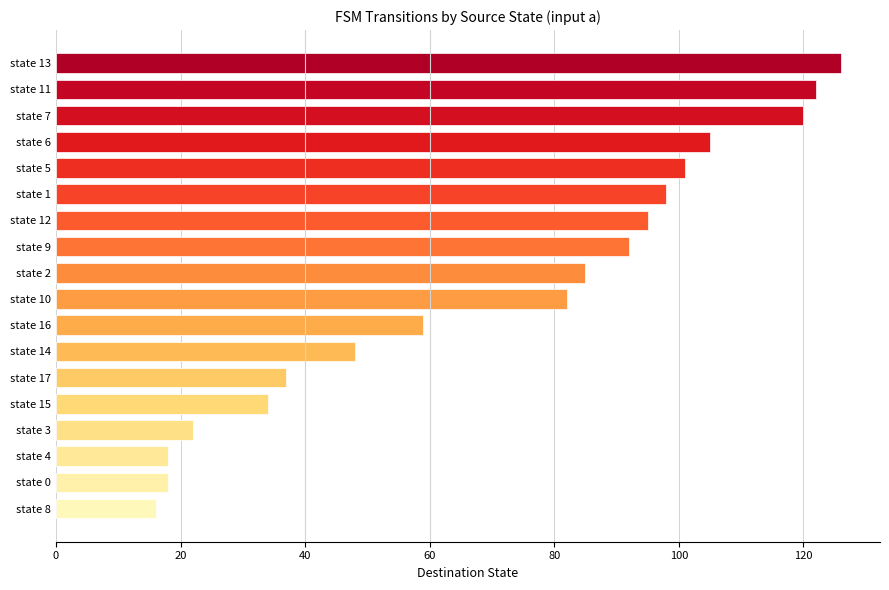

Are the bars grouped side by side (vs. stacked)?

No